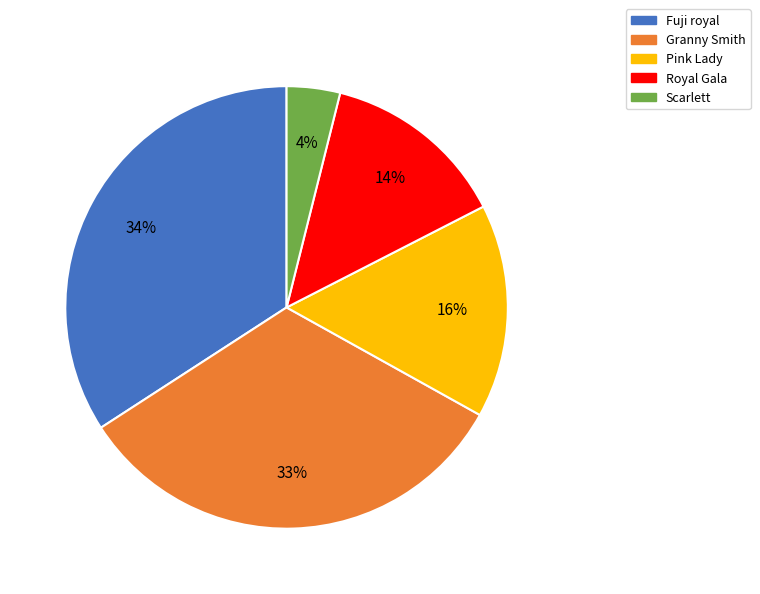

How many slices are in this pie chart?

5